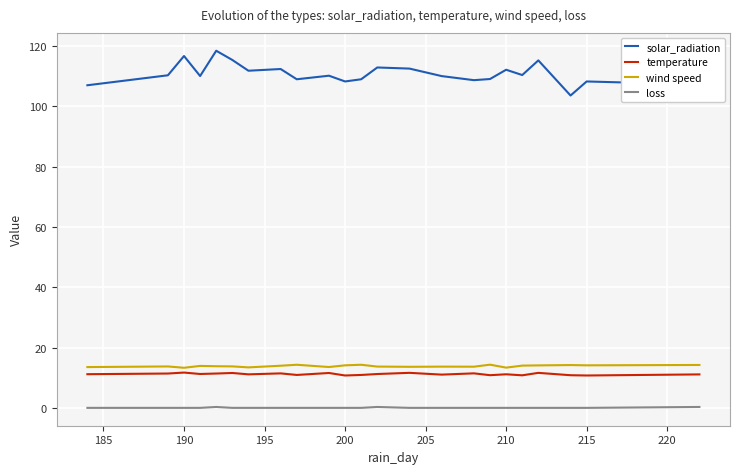

True or false: solar_radiation and temperature cross at least once.

False